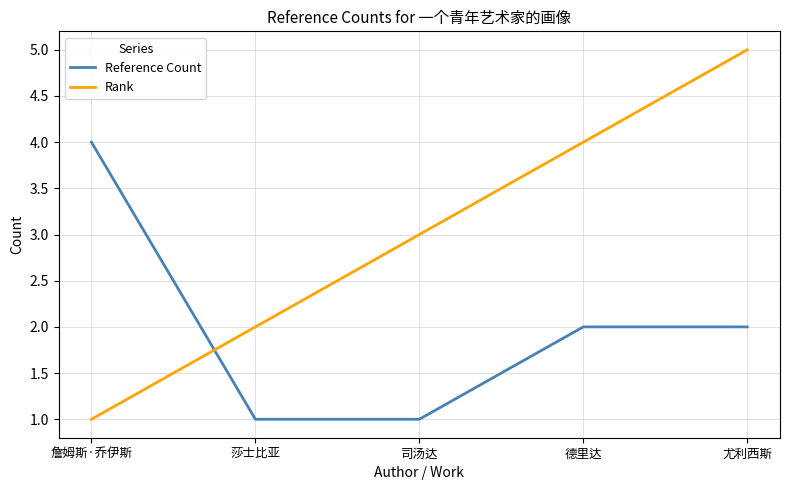

The Reference Count series shows 1 at 司汤达. True or false?

True